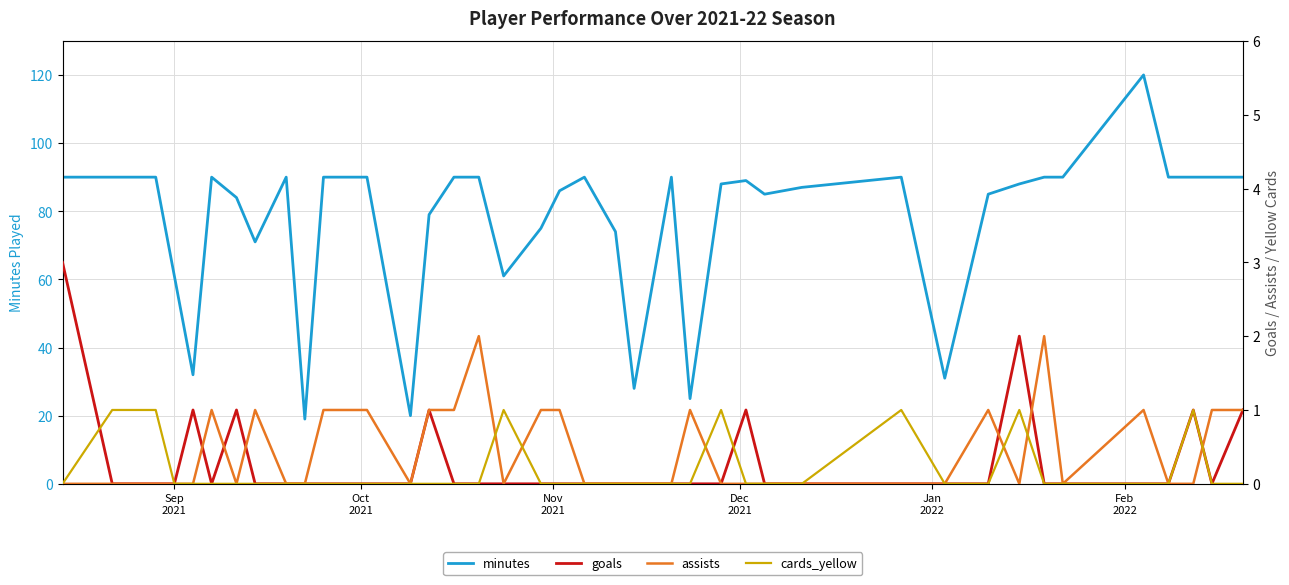

In goals, how many points are higher than both neighbors (excluding endpoints)?

6